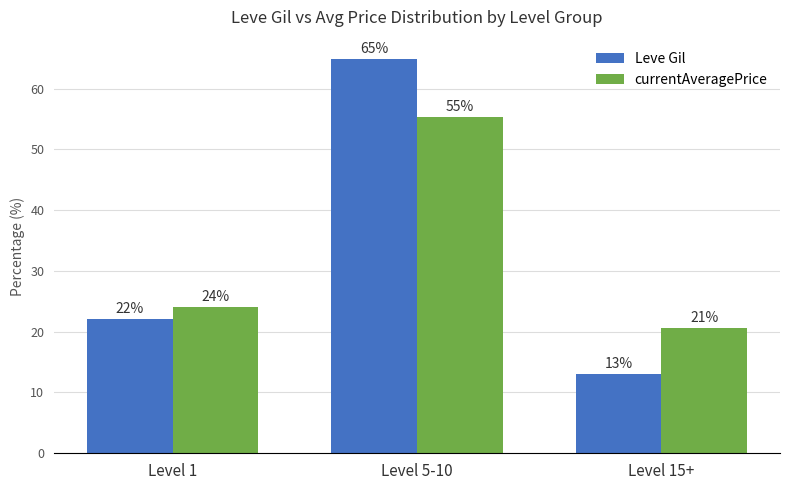

What is the sum of all currentAveragePrice values?

100.0